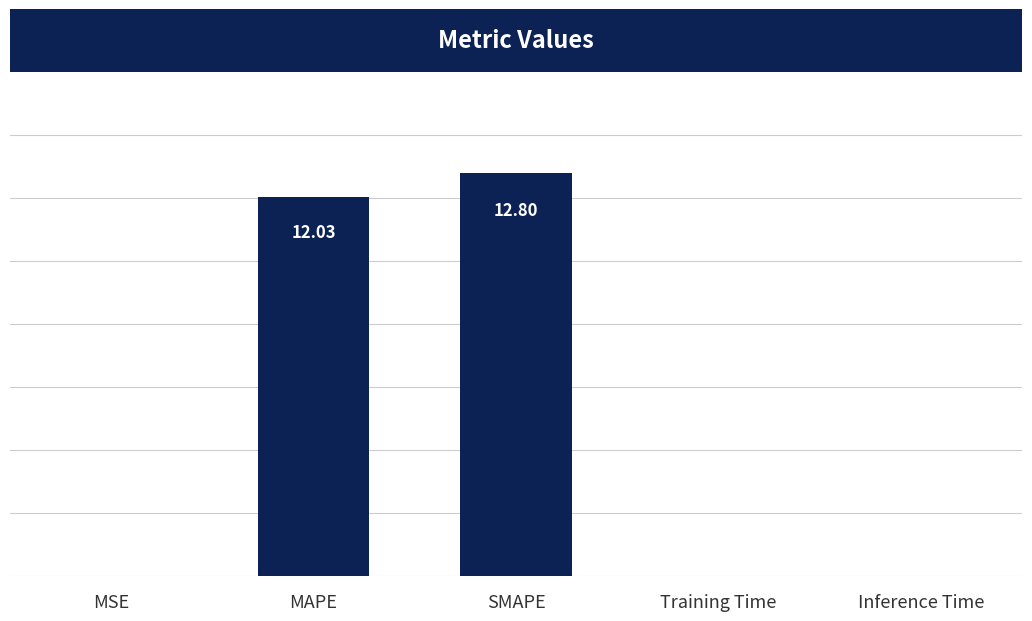

Count the number of data series in this chart.

1